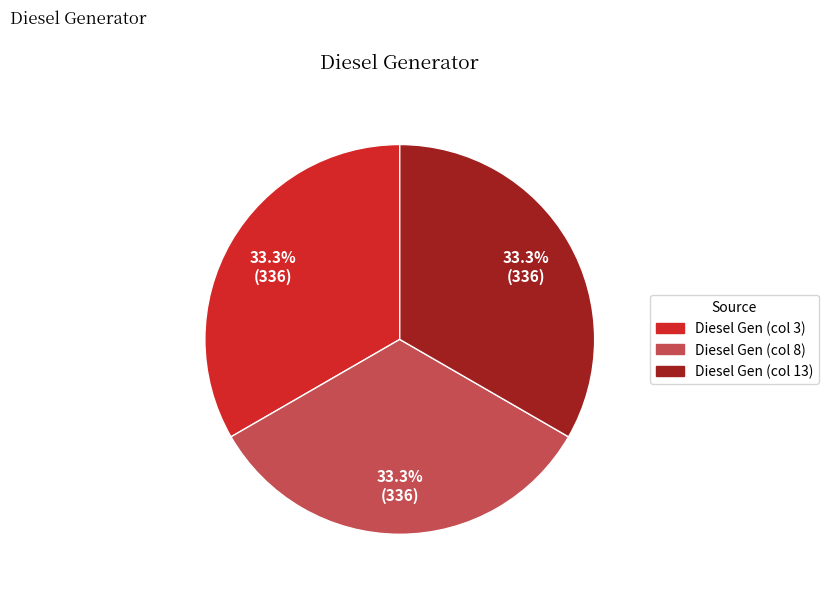

To the nearest percent, what is the average slice percentage?

33%